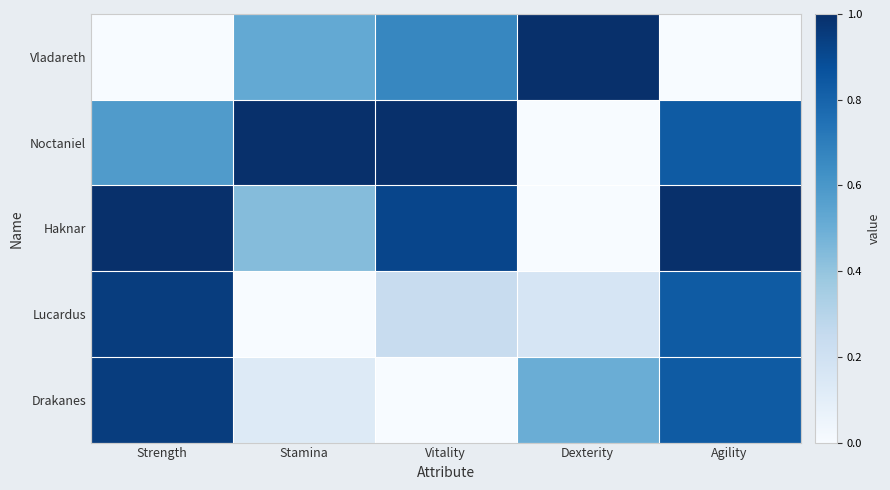

Reading left to right, transcribe all the data shown in this chart.

Vladareth: Strength=0.0	Stamina=0.5	Vitality=0.7	Dexterity=1.0	Agility=0.0
Noctaniel: Strength=0.6	Stamina=1.0	Vitality=1.0	Dexterity=0.0	Agility=0.8
Haknar: Strength=1.0	Stamina=0.4	Vitality=0.9	Dexterity=0.0	Agility=1.0
Lucardus: Strength=0.9	Stamina=0.0	Vitality=0.2	Dexterity=0.2	Agility=0.8
Drakanes: Strength=0.9	Stamina=0.1	Vitality=0.0	Dexterity=0.5	Agility=0.8